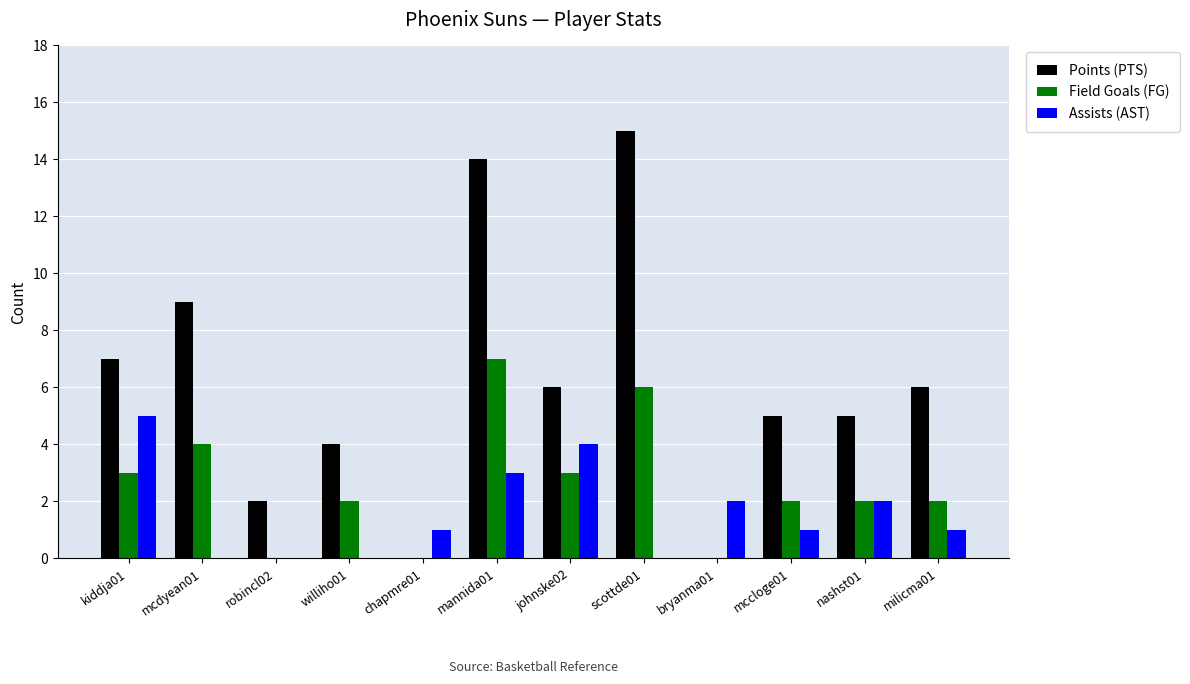

Which series changed the most between kiddja01 and bryanma01?

Points (PTS)